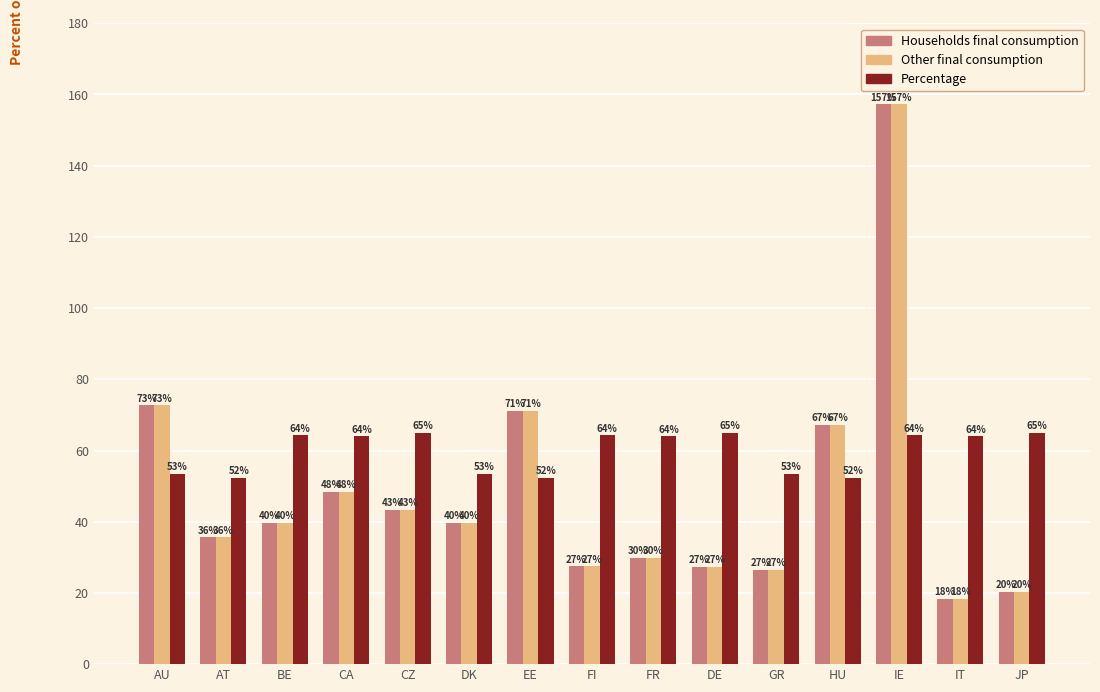

What is the approximate value of Other final consumption at BE?

39.7